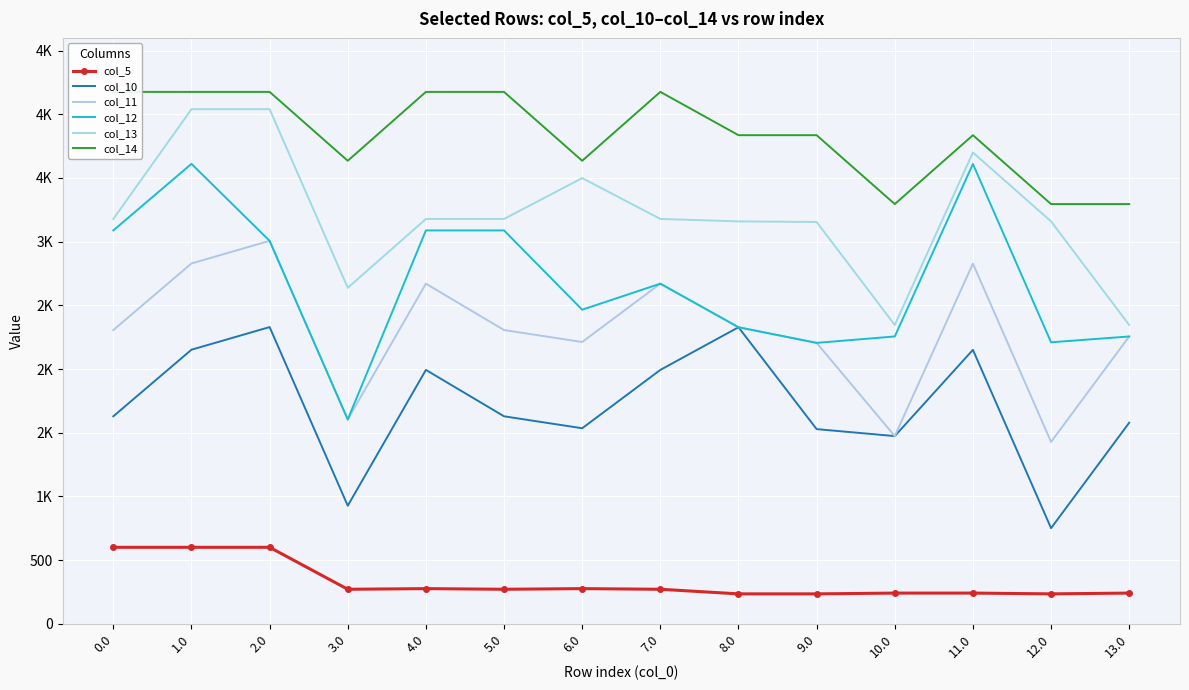

How many categories are shown in the chart?

14